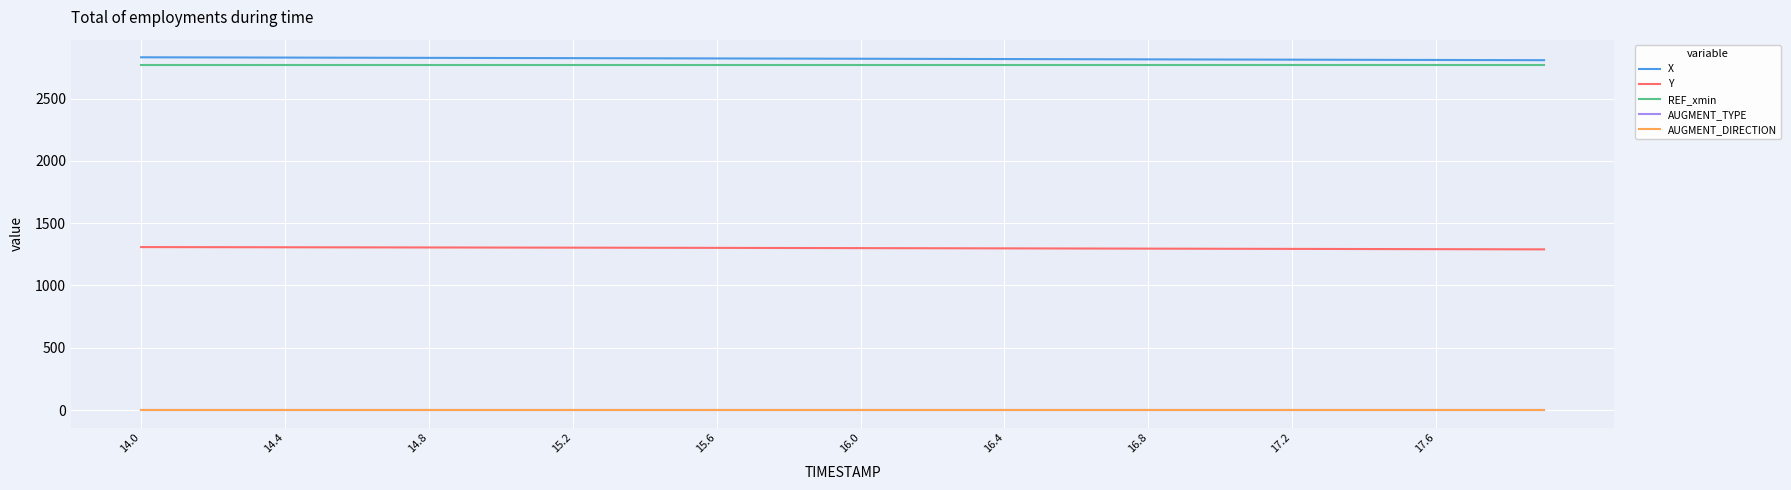

True or false: X and AUGMENT_DIRECTION intersect in this chart.

False